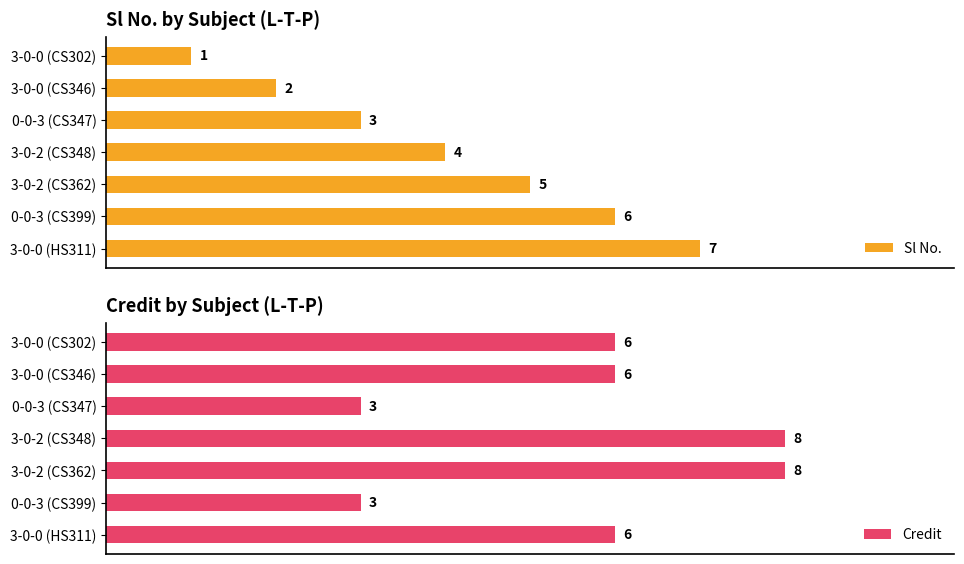

List the labels in order of Sl No. value, smallest first.

3-0-0 (CS302), 3-0-0 (CS346), 0-0-3 (CS347), 3-0-2 (CS348), 3-0-2 (CS362), 0-0-3 (CS399), 3-0-0 (HS311)